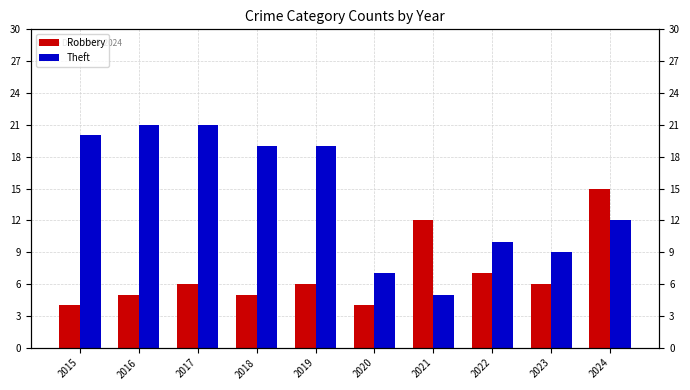

Reading left to right, extract all data points from this chart.

Robbery: 4	5	6	5	6	4	12	7	6	15
Theft: 20	21	21	19	19	7	5	10	9	12